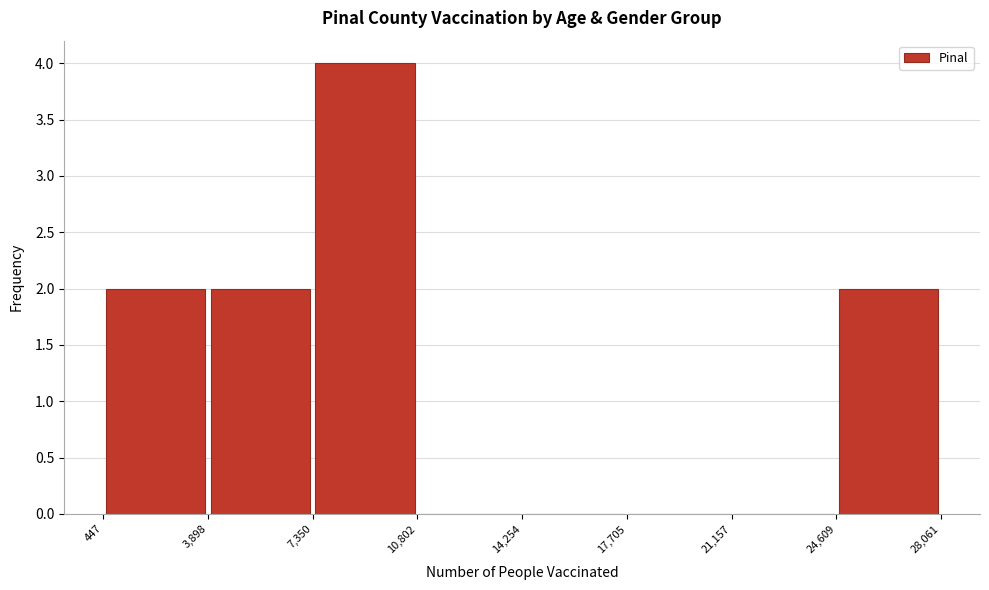

Reading left to right, list every bar in this chart as the range it spans on the x-axis followed by its height. The values are not printed on the chart, so give them approximately, as read against the axis.

447 to 3,898: 2
3,898 to 7,350: 2
7,350 to 10,802: 4
10,802 to 14,254: 0
14,254 to 17,705: 0
17,705 to 21,157: 0
21,157 to 24,609: 0
24,609 to 28,061: 2